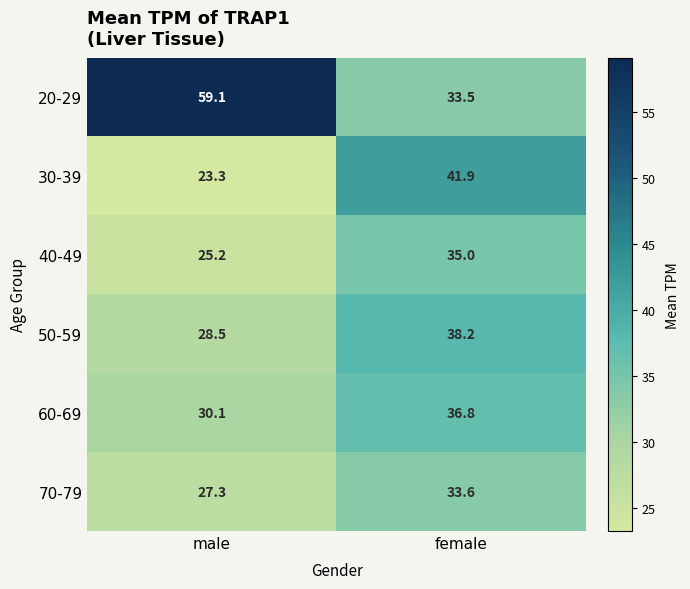

What is the difference between the highest and lowest values at female?

8.4